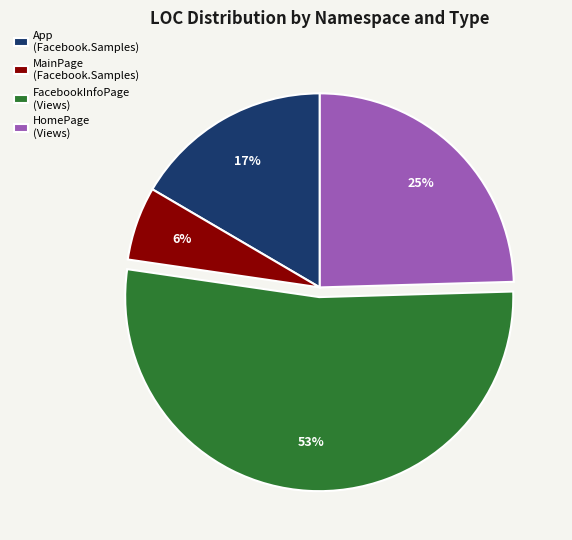

Count the number of slices in the pie.

4